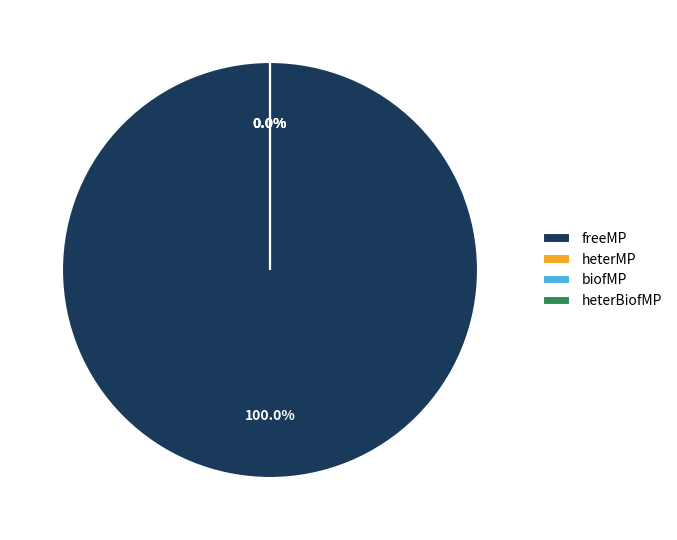

Does any single category account for the majority?

Yes